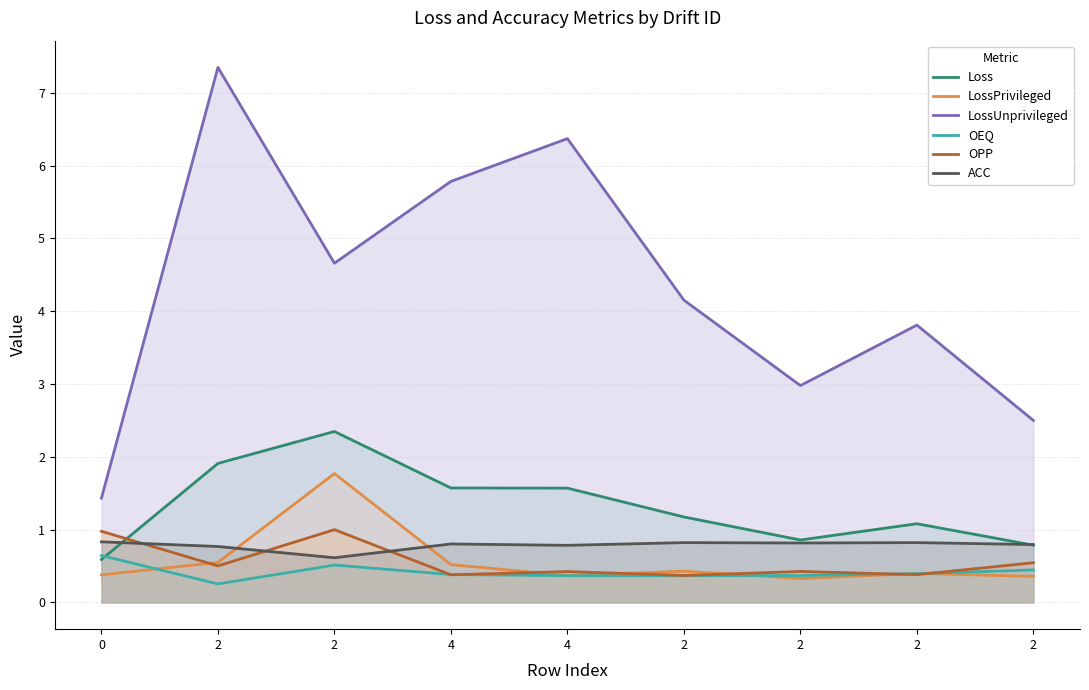

What is the label of the 8th point from the right?

2